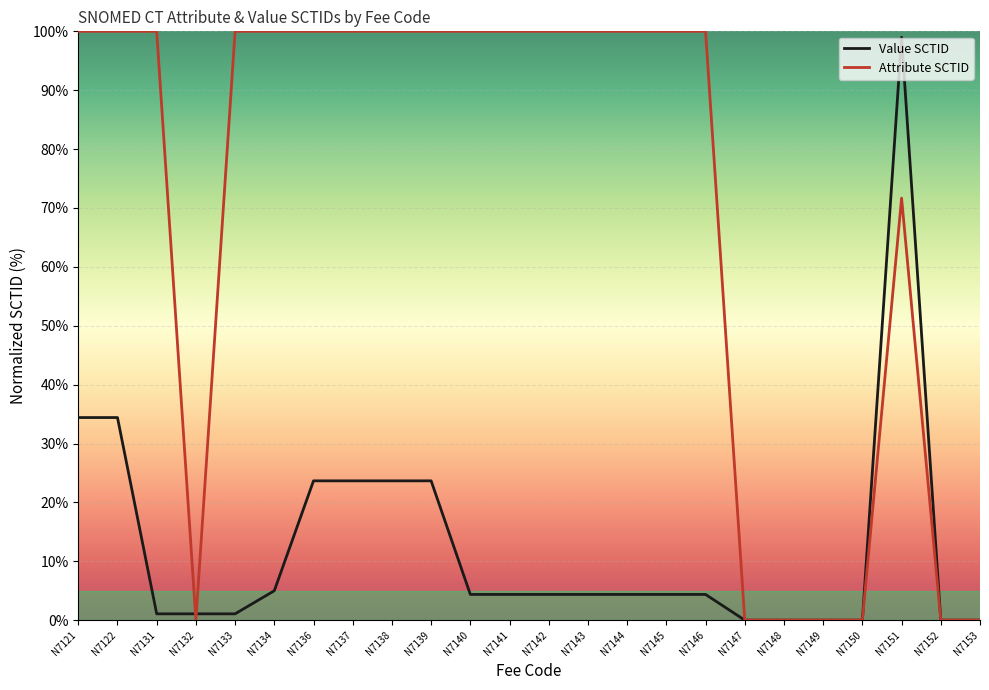

True or false: Attribute SCTID has a value of 100.0 at N7136.

True